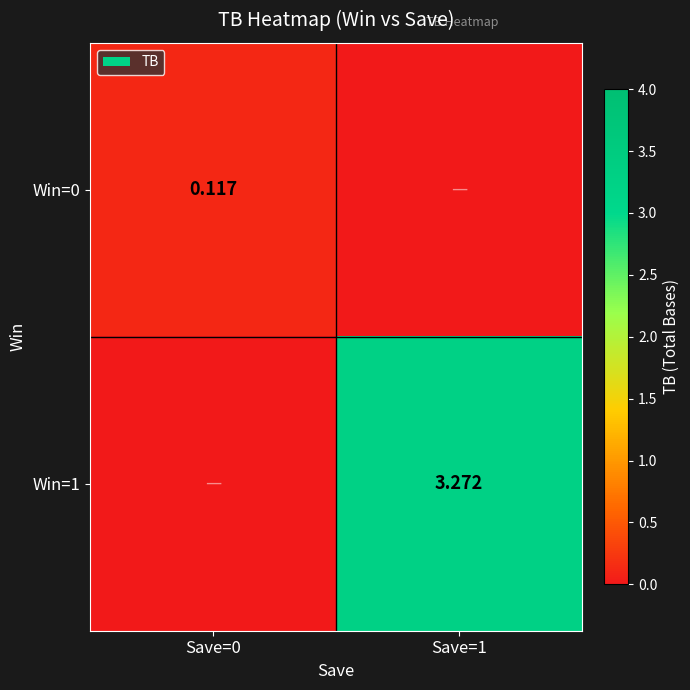

At which category is the sum across all series the highest?

Save=1